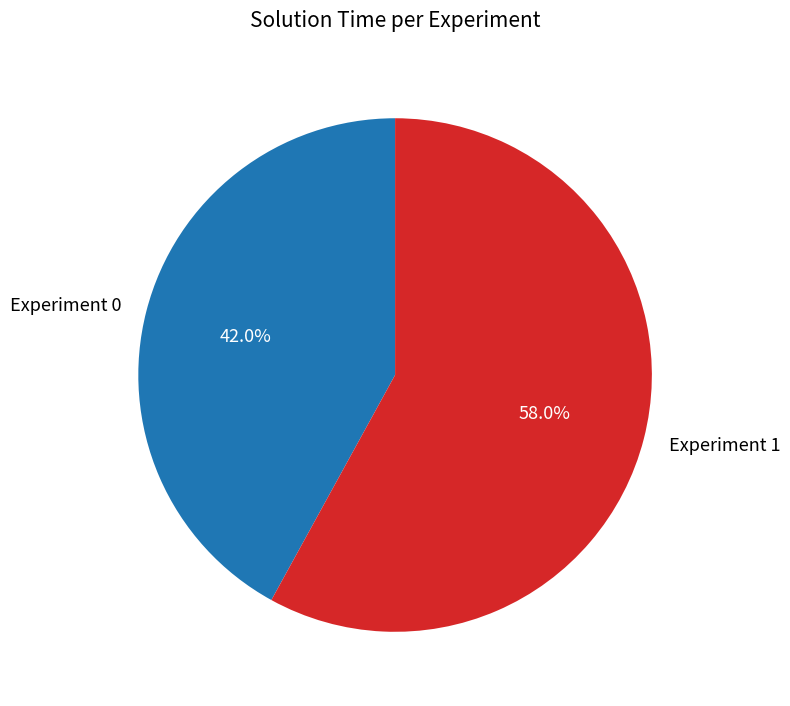

Do Experiment 1 and Experiment 0 together represent more than half of the pie?

Yes